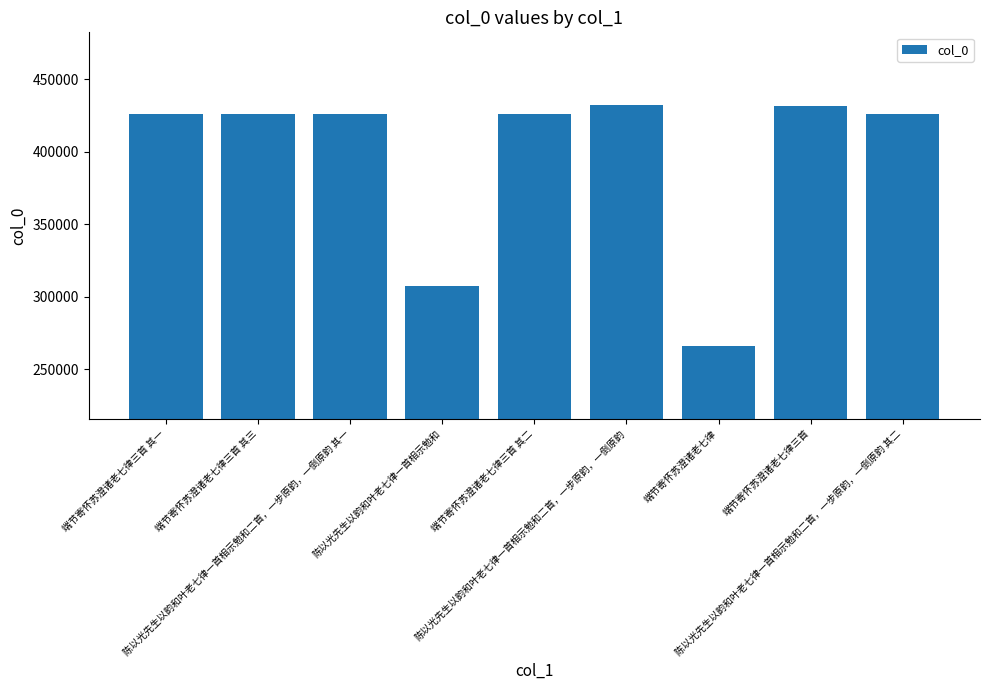

What is the smallest value displayed?

266022